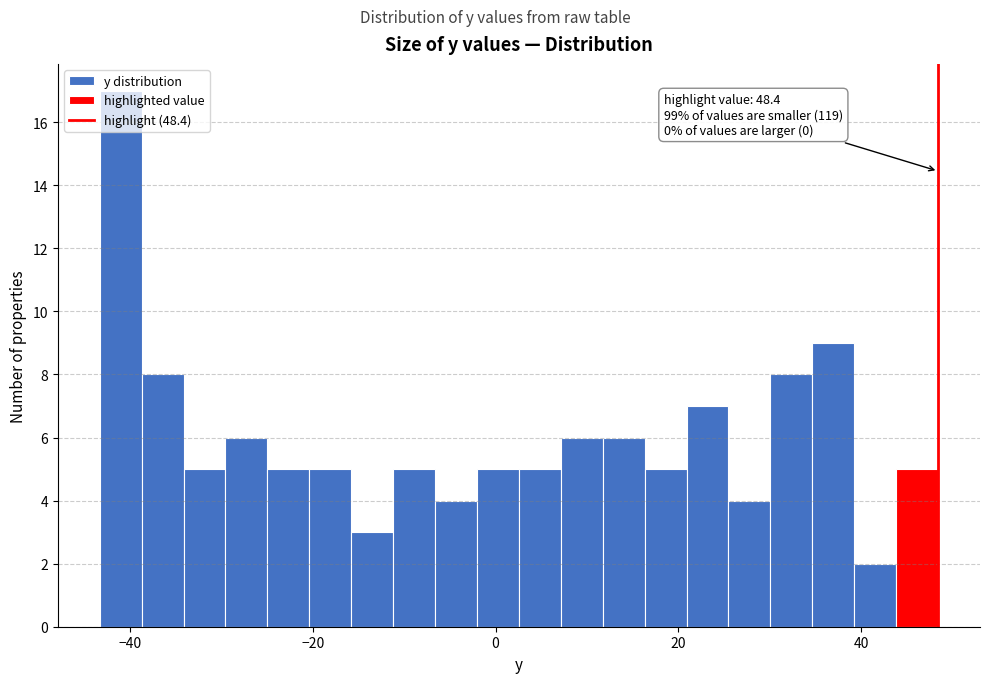

Read against the x-axis, roughly where is the centre of the tallest bar?

-42